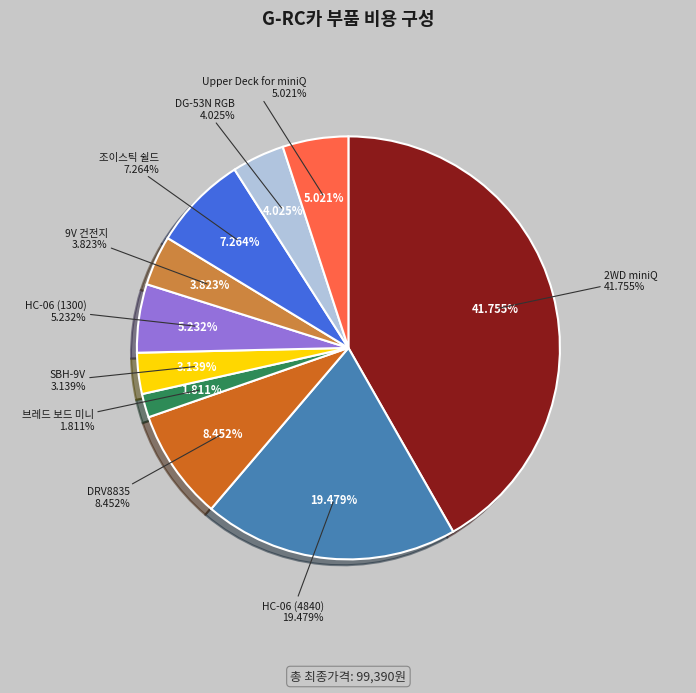

To the nearest percent, what is the combined percentage of 2WD miniQ and DG-53N RGB?

46%